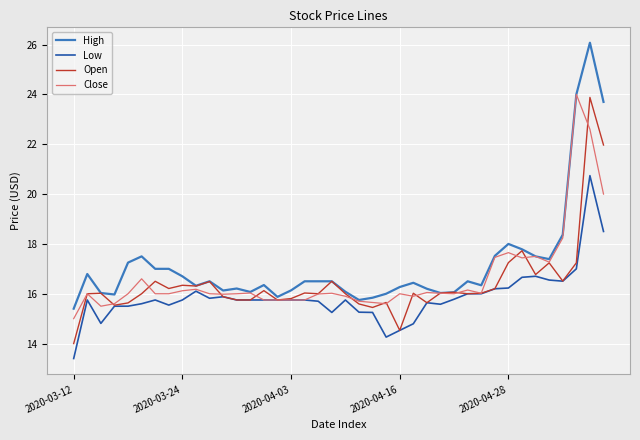

Which series has the widest spread of values?

High